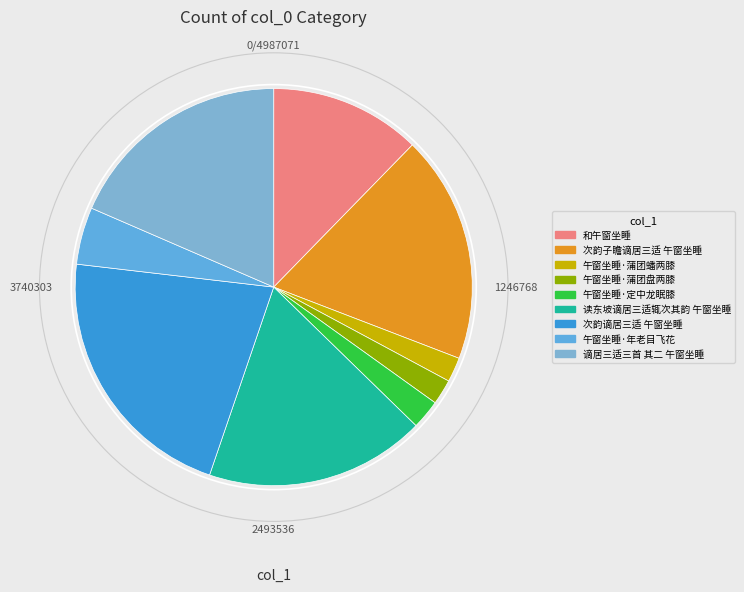

How many slices are in this pie chart?

9